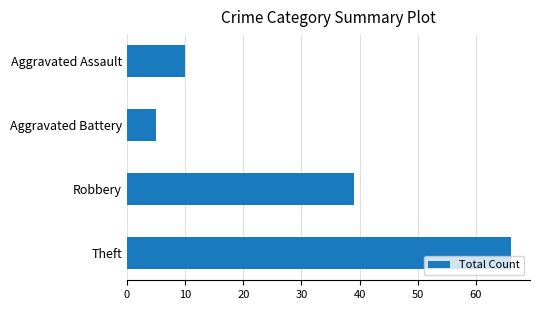

Does the chart contain stacked bars?

No